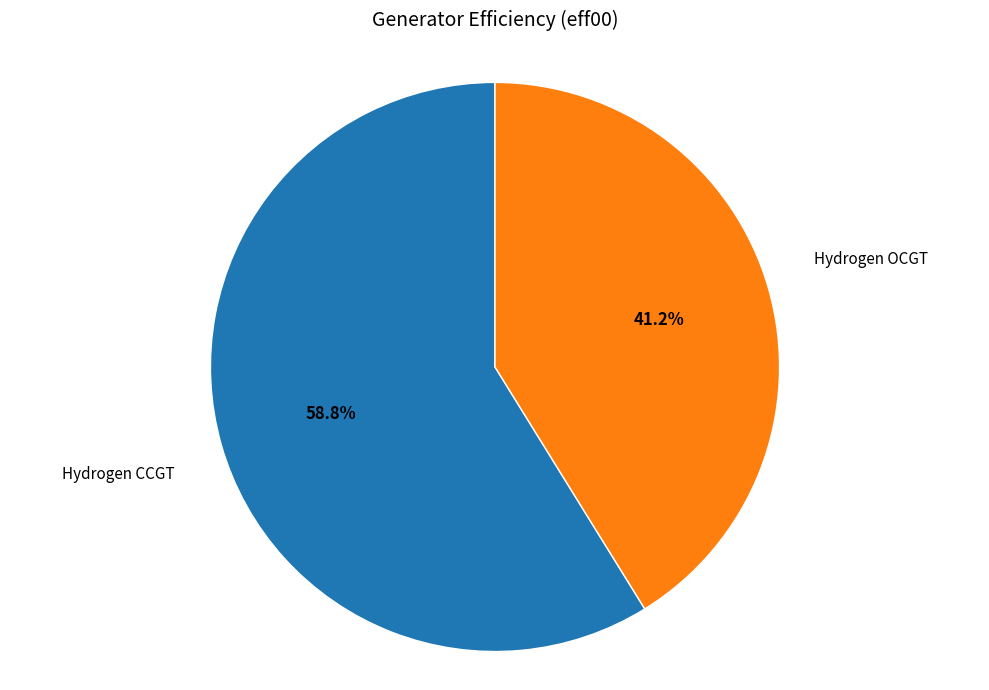

Which slice is the largest?

Hydrogen CCGT